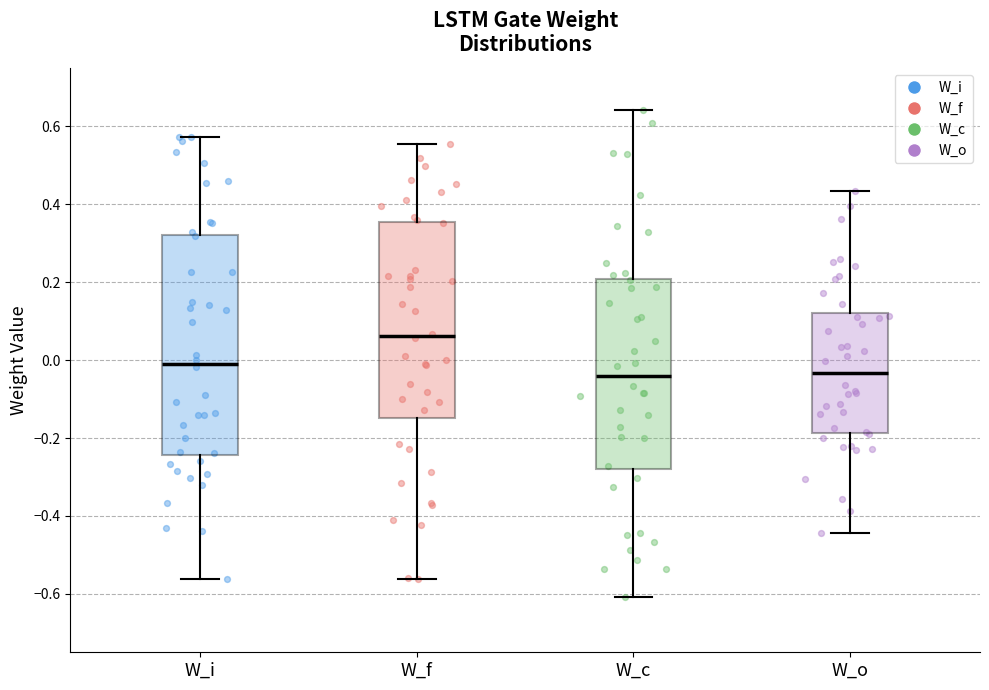

Reading left to right, read every box against the y-axis: the position of its median line, the range the box covers, and the ends of its whiskers. The values are not printed on the chart, so give them approximately, as read against the axis.

W_i: median 0.00, box -0.24 to 0.32, whiskers -0.56 to 0.58
W_f: median 0.06, box -0.14 to 0.36, whiskers -0.56 to 0.56
W_c: median -0.04, box -0.28 to 0.20, whiskers -0.60 to 0.64
W_o: median -0.04, box -0.18 to 0.12, whiskers -0.44 to 0.44